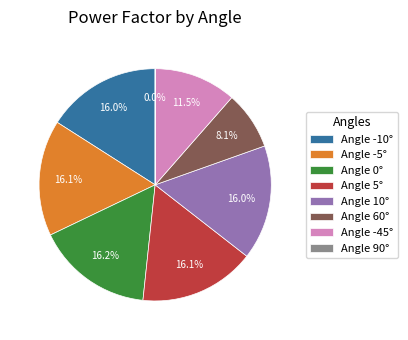

Is Angle 5° the majority of the pie?

No